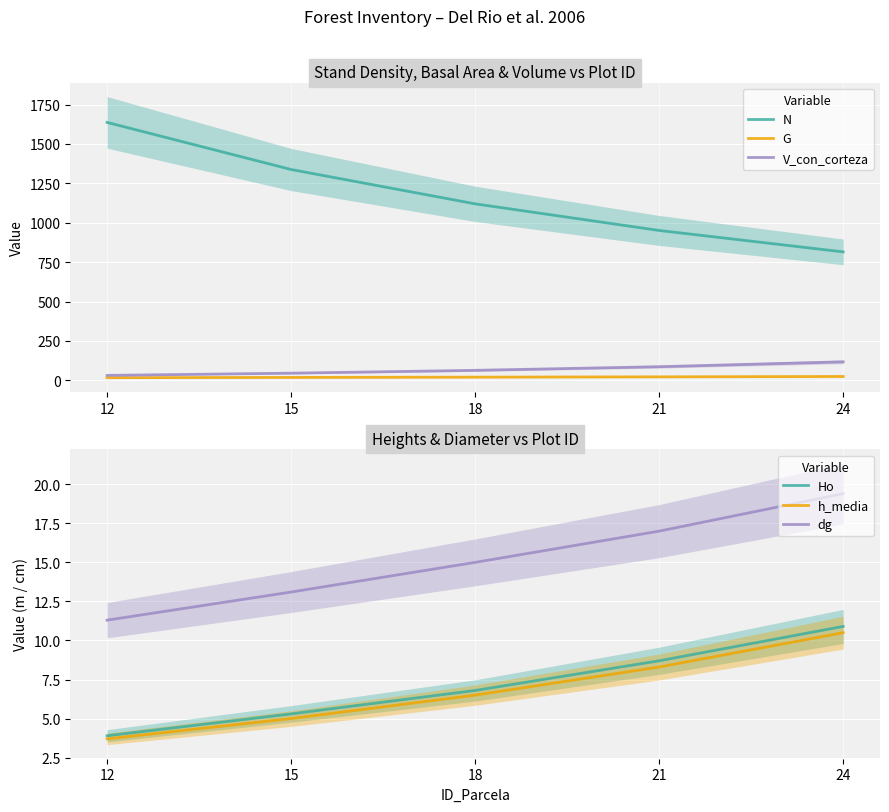

Between 24 and 12, which is larger?

12